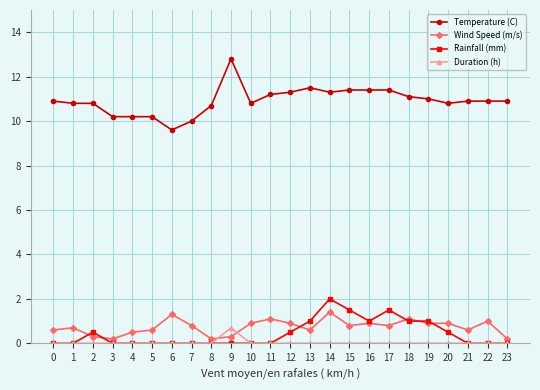

True or false: Wind Speed (m/s) and Temperature (C) cross at least once.

False